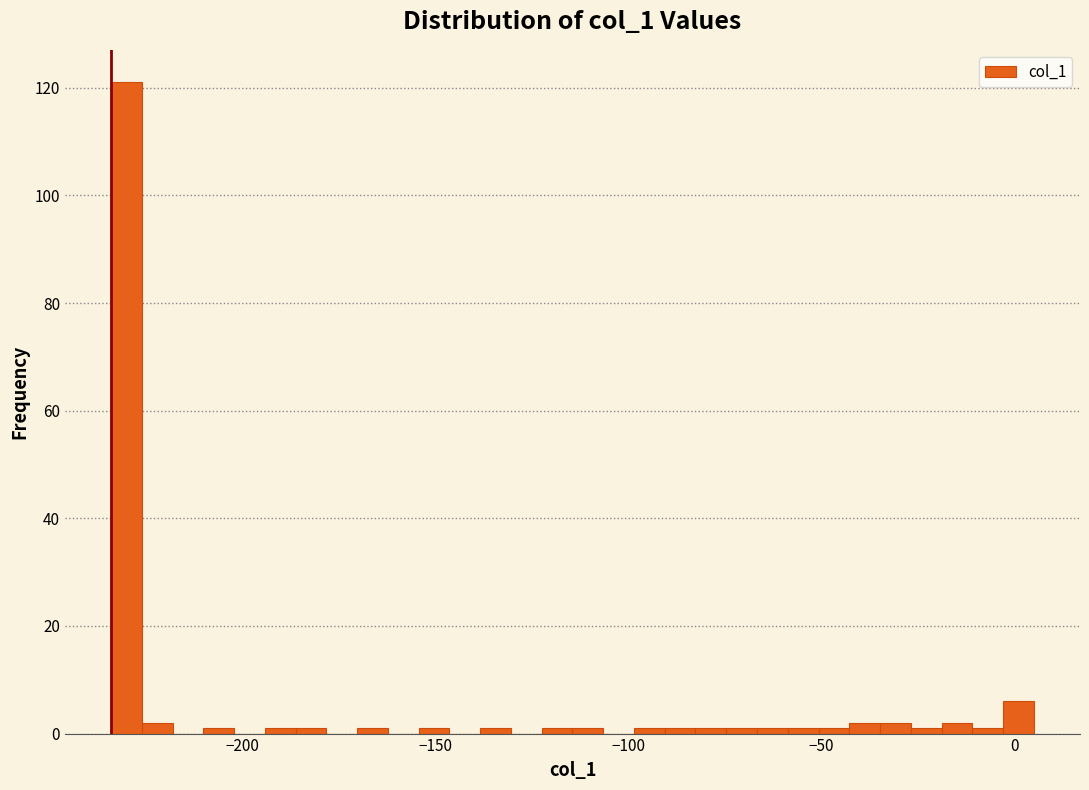

Around what value on the x-axis is the tallest bar? Give the approximate position of its centre, as read against the axis.

-230